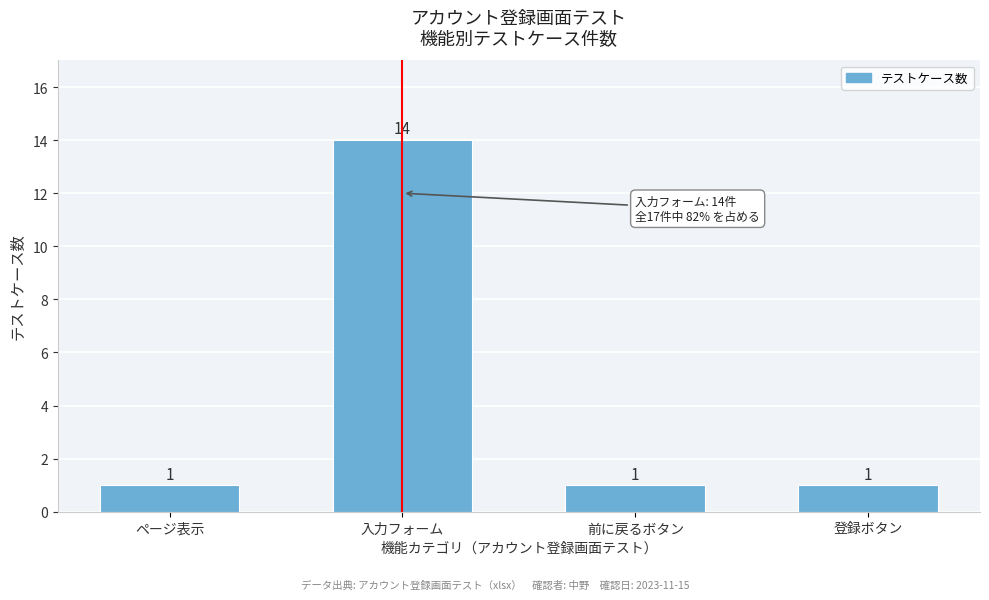

Reading left to right, what are all the values shown in this chart?

ページ表示=1	入力フォーム=14	前に戻るボタン=1	登録ボタン=1